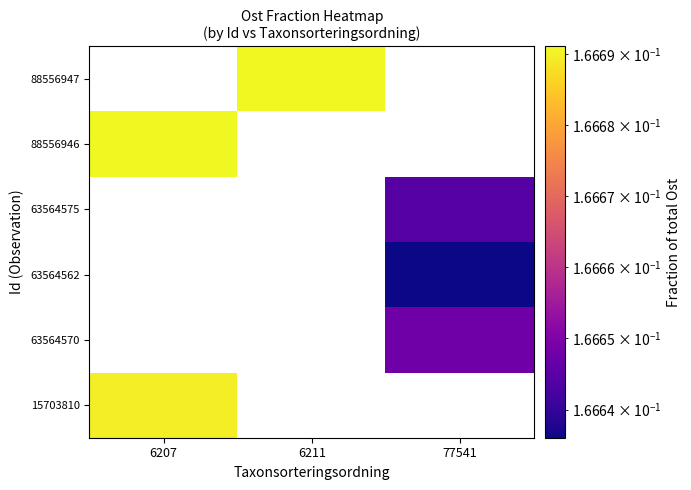

Between 6211 and 6207, which is larger?

6207